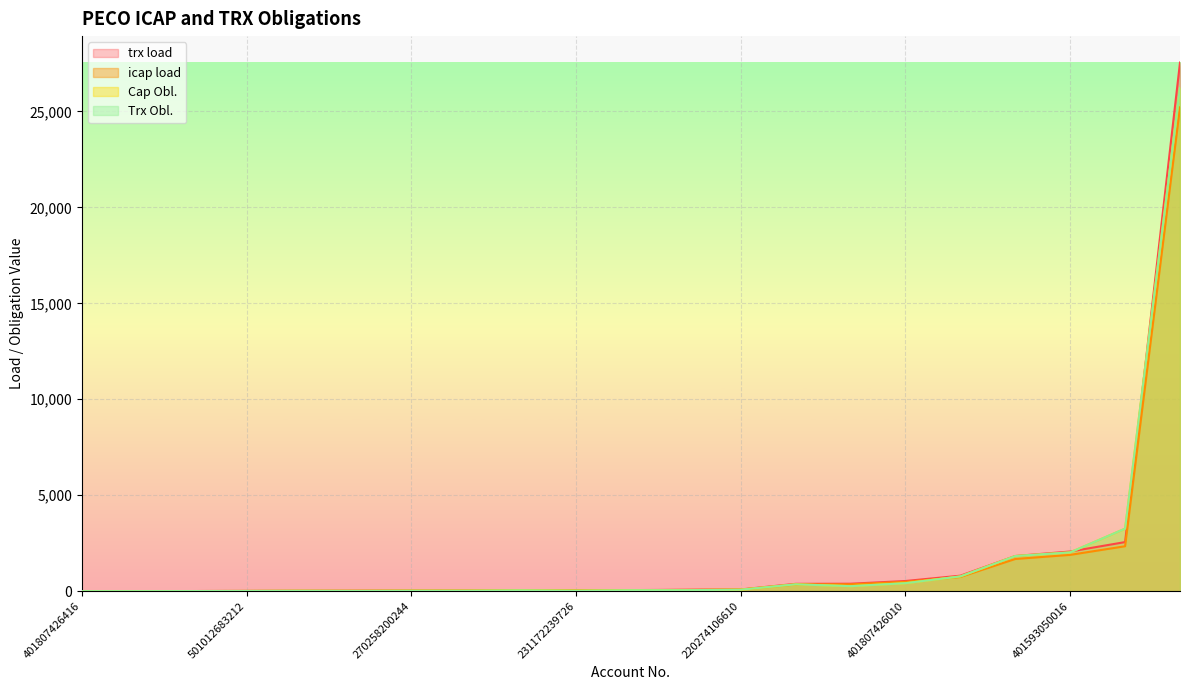

How many intersections are there between Cap Obl. and icap load?

10